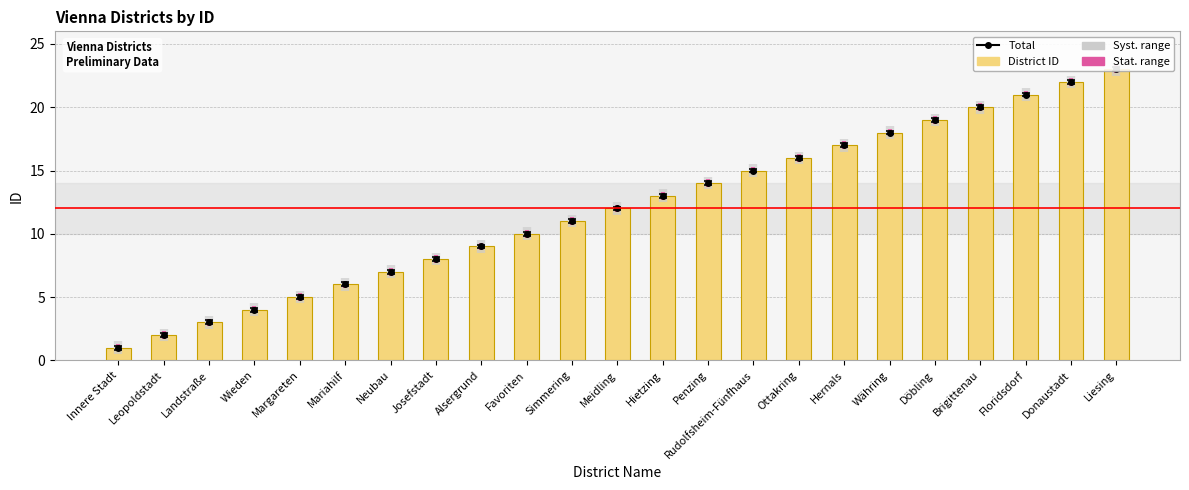

Where does the data first go above 12?

Hietzing